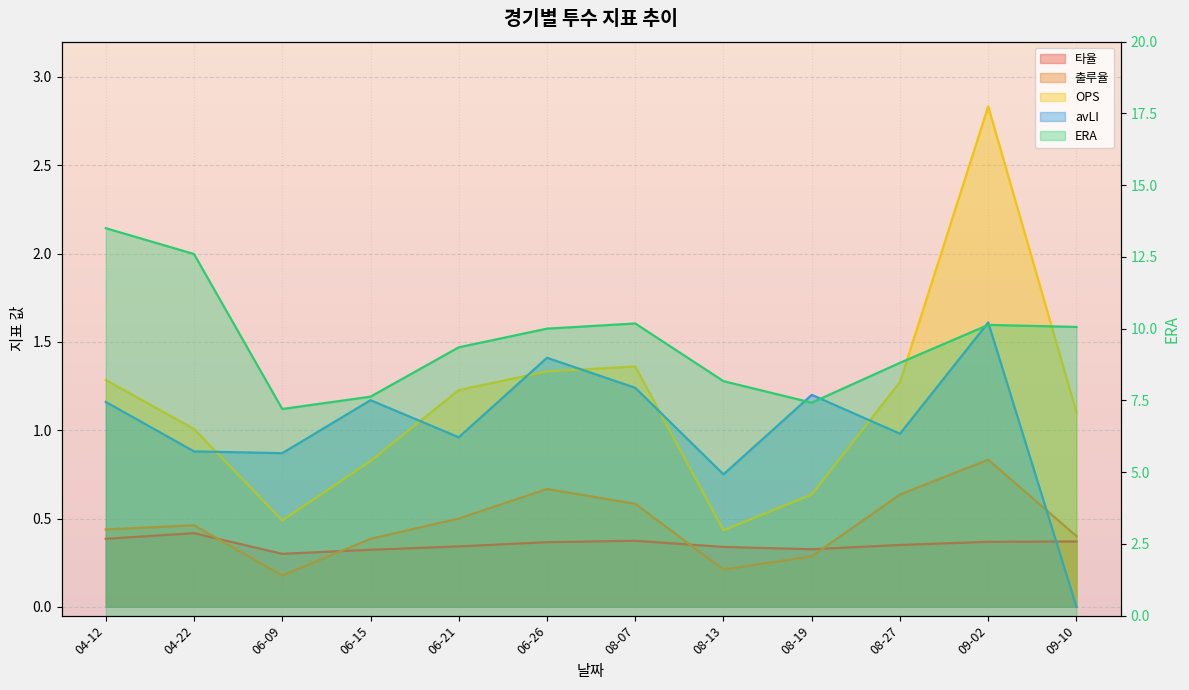

Which series has the largest range (max minus min)?

ERA